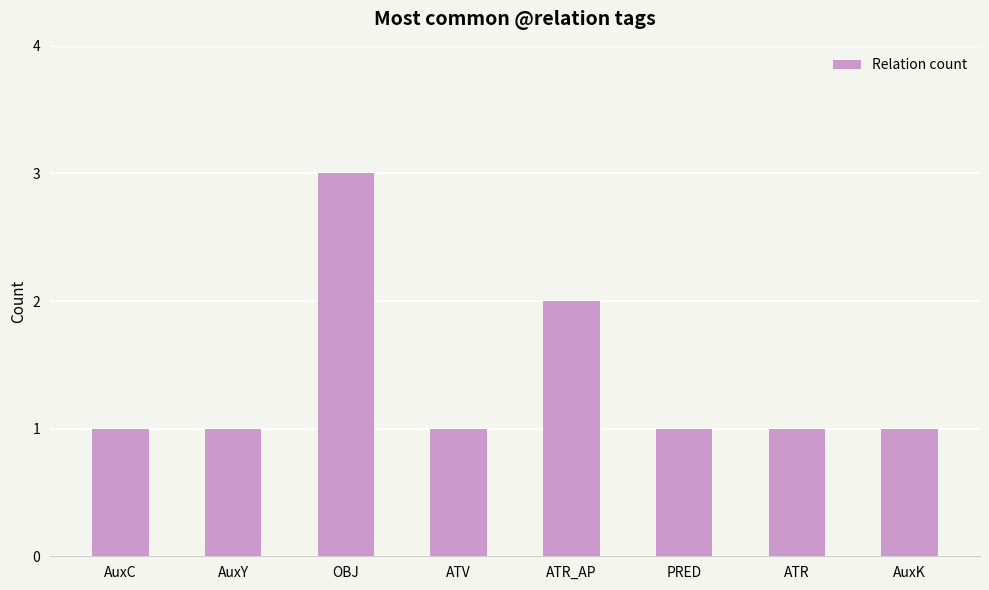

Between ATR_AP and ATR, which is larger?

ATR_AP